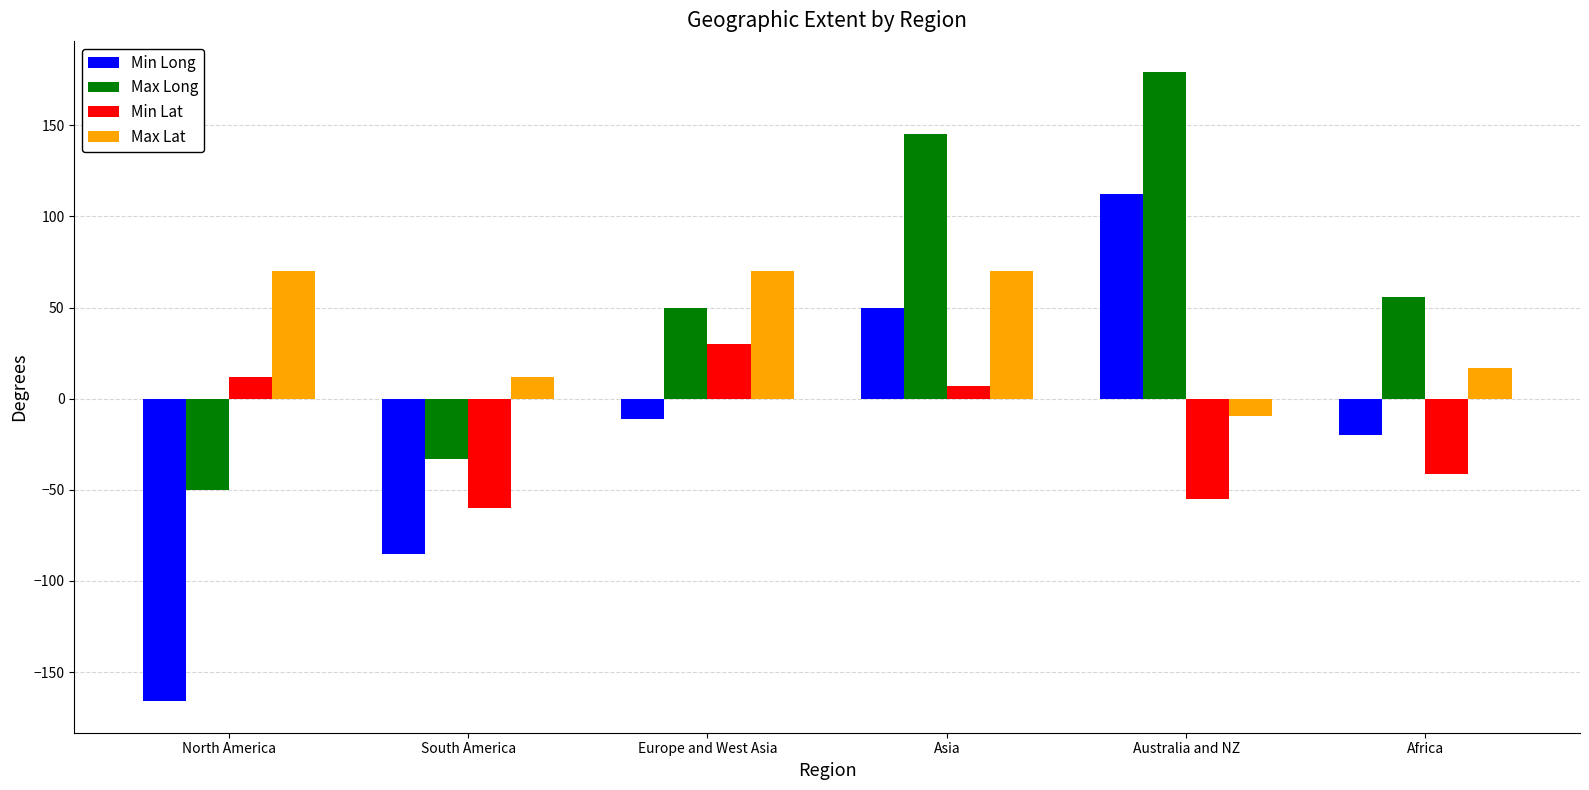

At which label is Min Lat closest to -15?

Asia